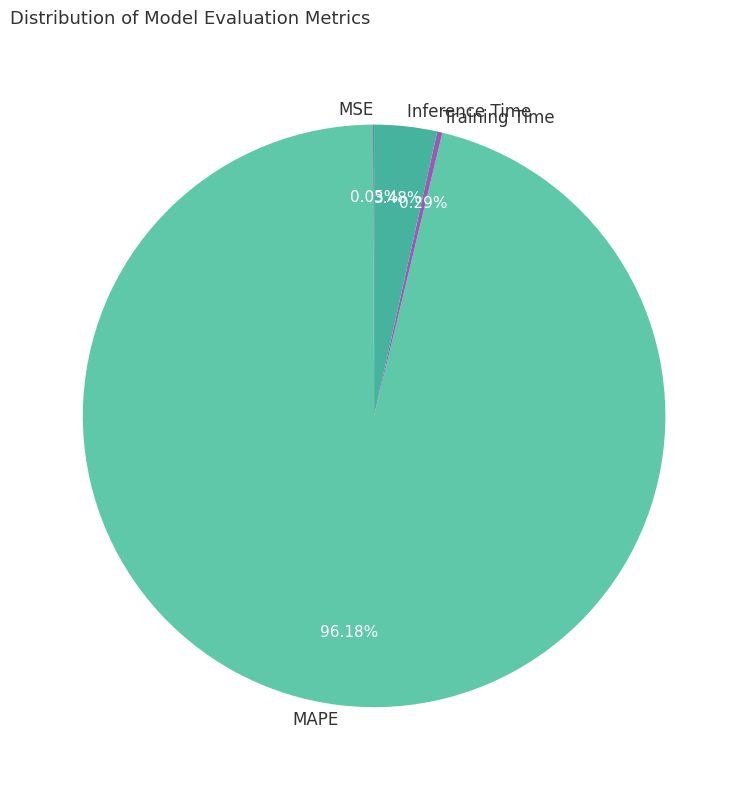

Which has a higher value, Training Time or MAPE?

MAPE